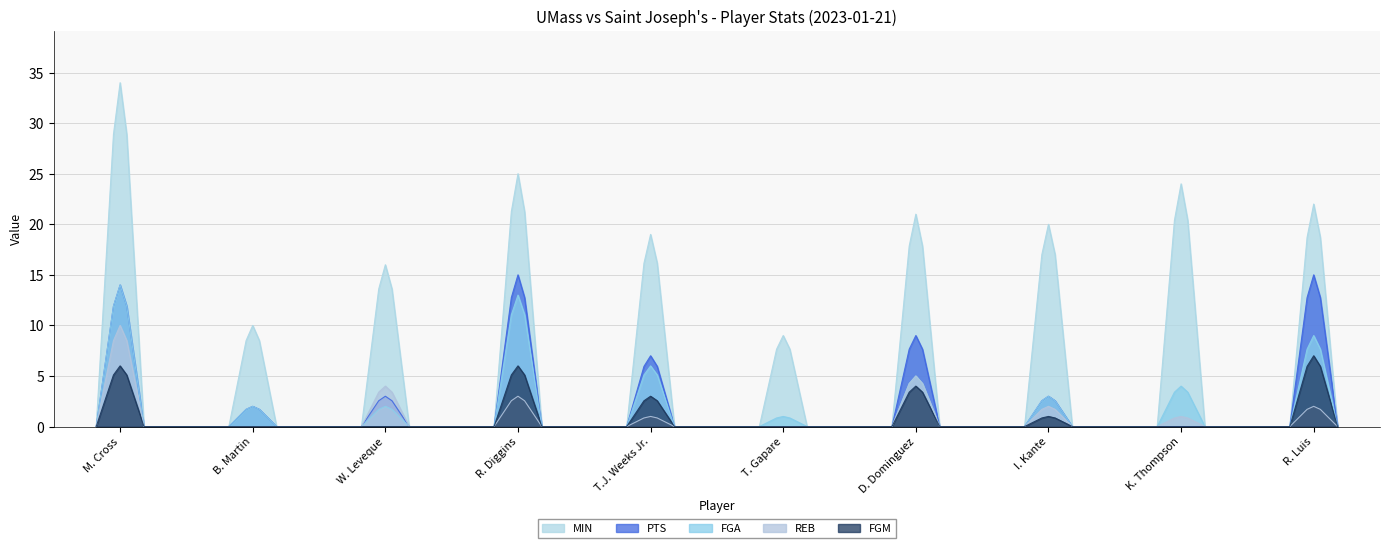

Which series has the largest total across all categories?

MIN